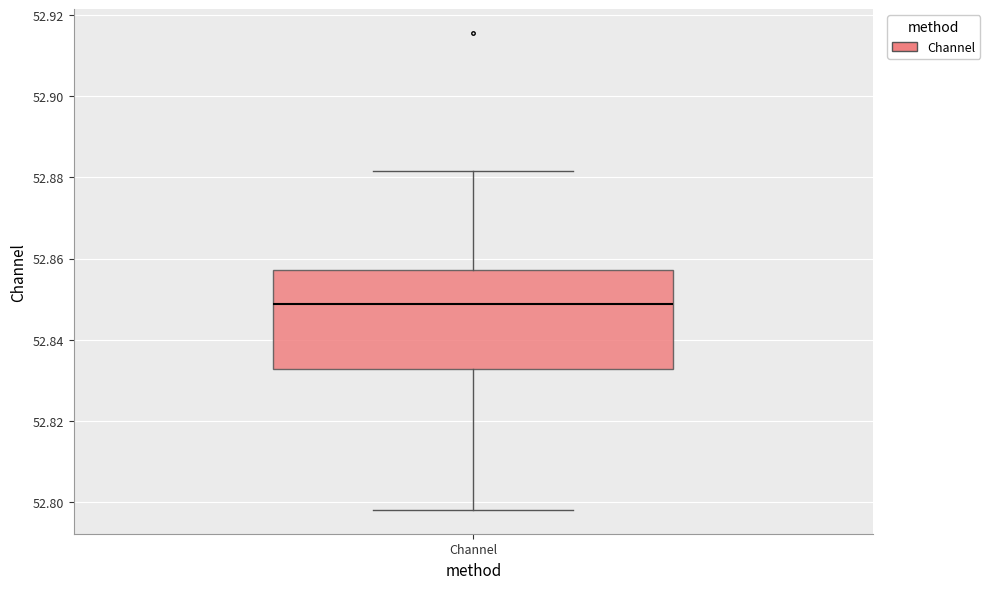

Read this box plot against the y-axis: the position of the median line, the range covered by the box, and the ends of both whiskers. The values are not printed on the chart, so give them approximately, as read against the axis.

median 52.848, box 52.832 to 52.858, whiskers 52.798 to 52.882